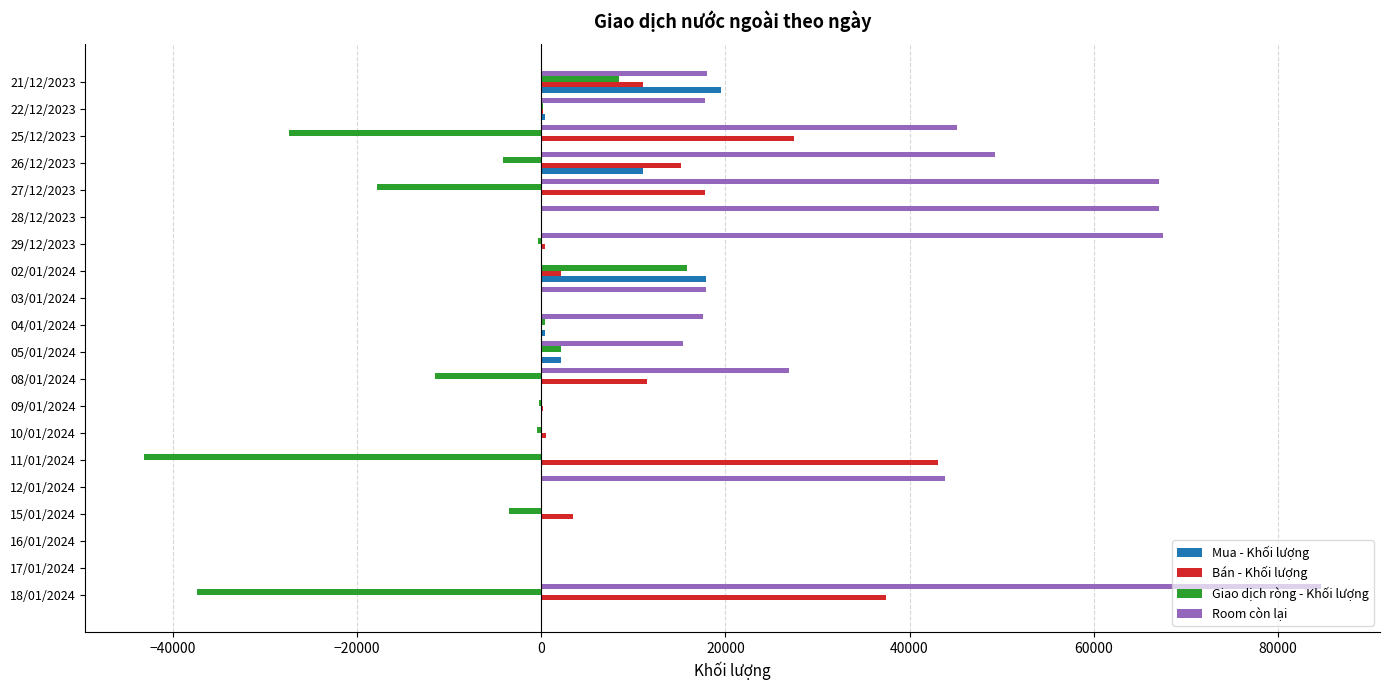

What is the average value of the Giao dịch ròng - Khối lượng series?

-5950